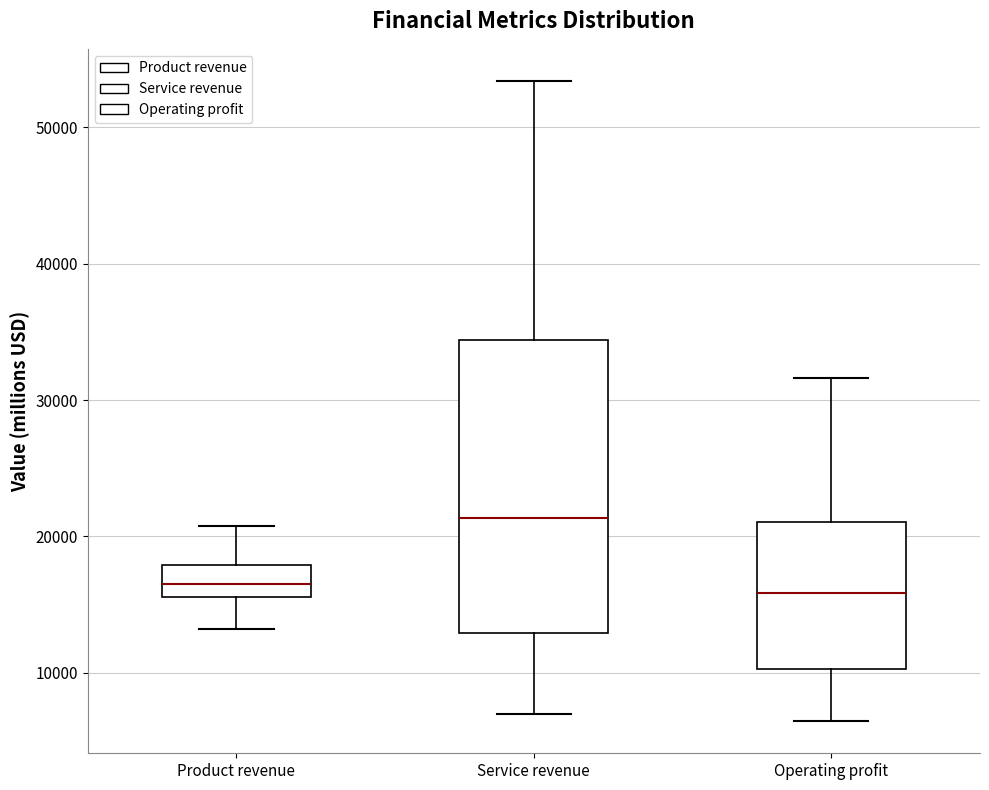

Where does the median line of the box for Product revenue sit on the y-axis? The values are not printed on the chart, so give them approximately, as read against the axis.

17000